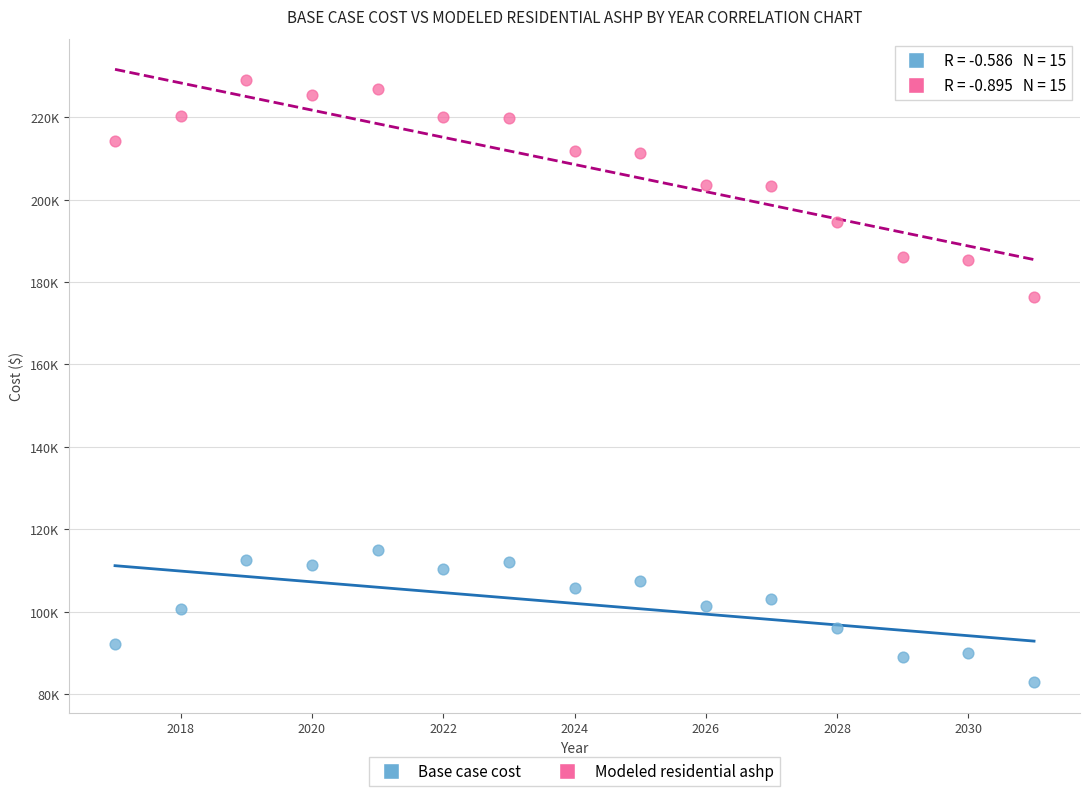

Which series reaches the minimum Y coordinate?

Base case cost